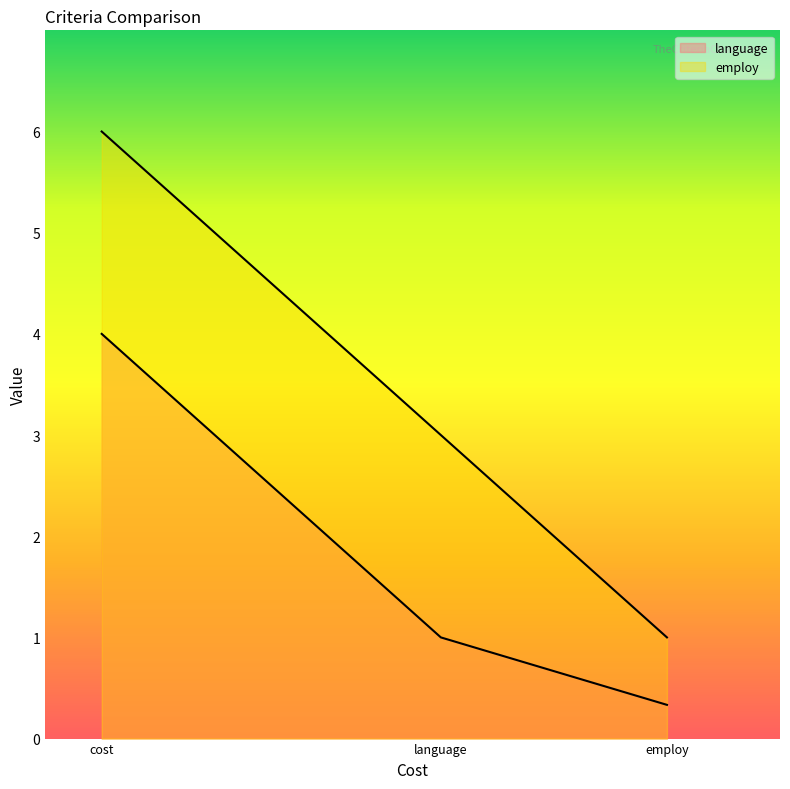

List the series in order of their overall mean, lowest first.

language, employ